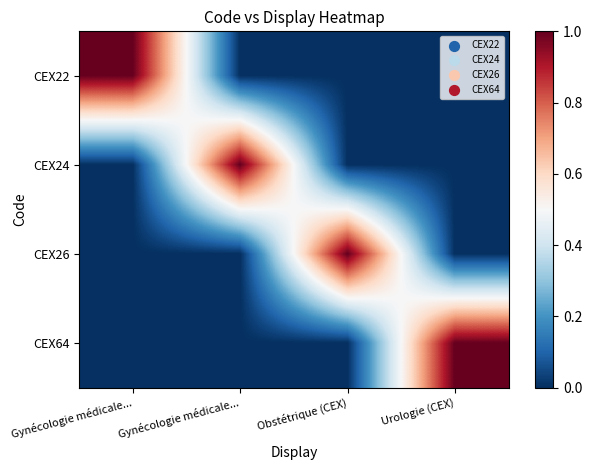

Which has a higher value, Gynécologie médicale... or Obstétrique (CEX)?

Gynécologie médicale...